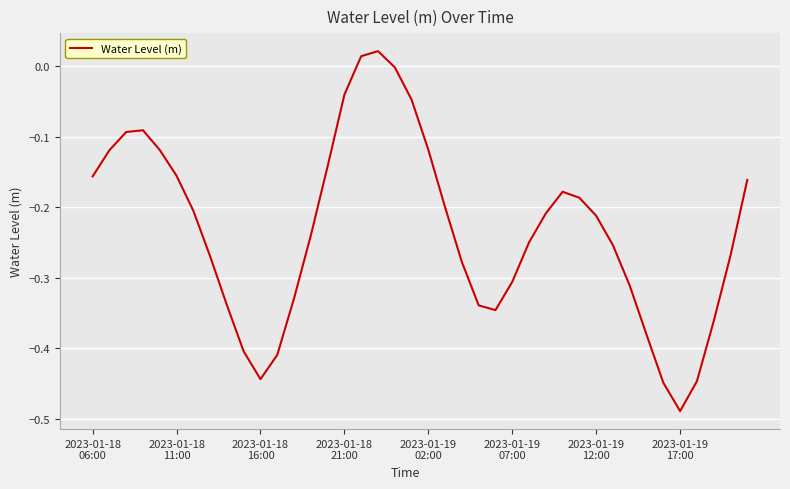

What is the difference between the maximum and second lowest values?

0.5